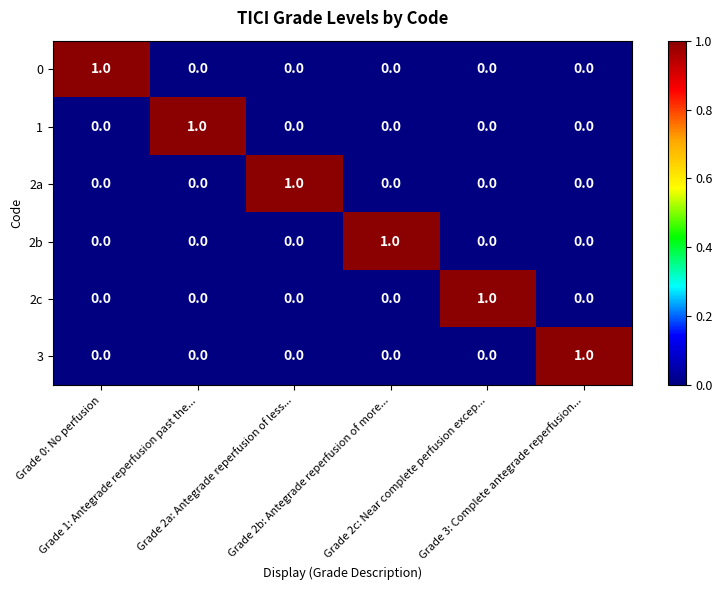

Count the 0 values in the range 0 to 1.

6